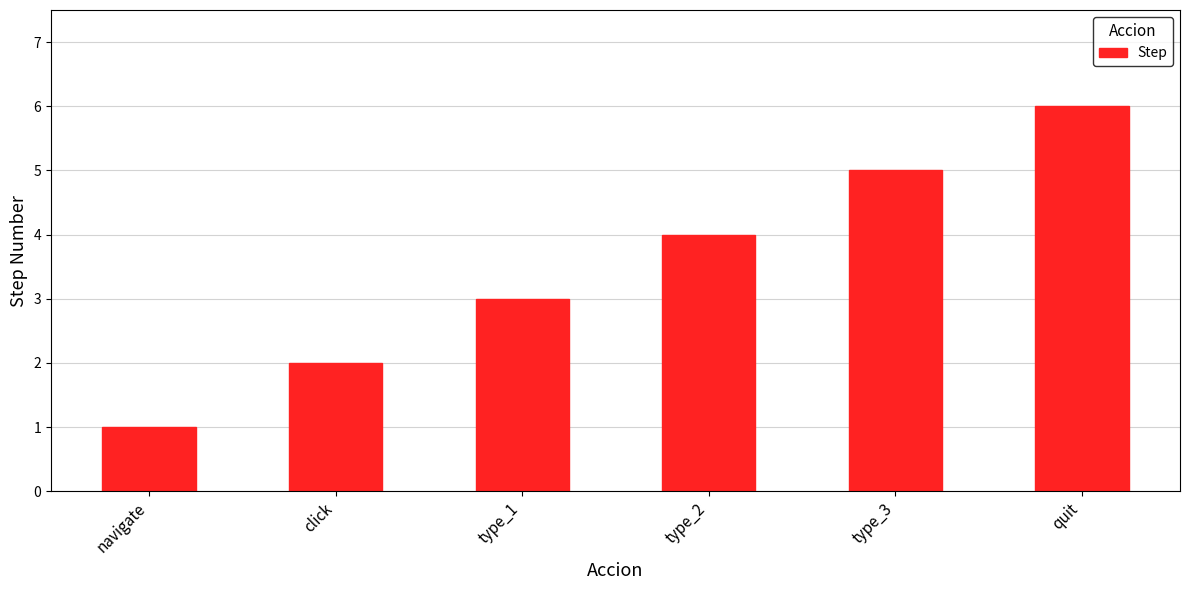

Reading right to left, extract all data points from this chart.

6	5	4	3	2	1